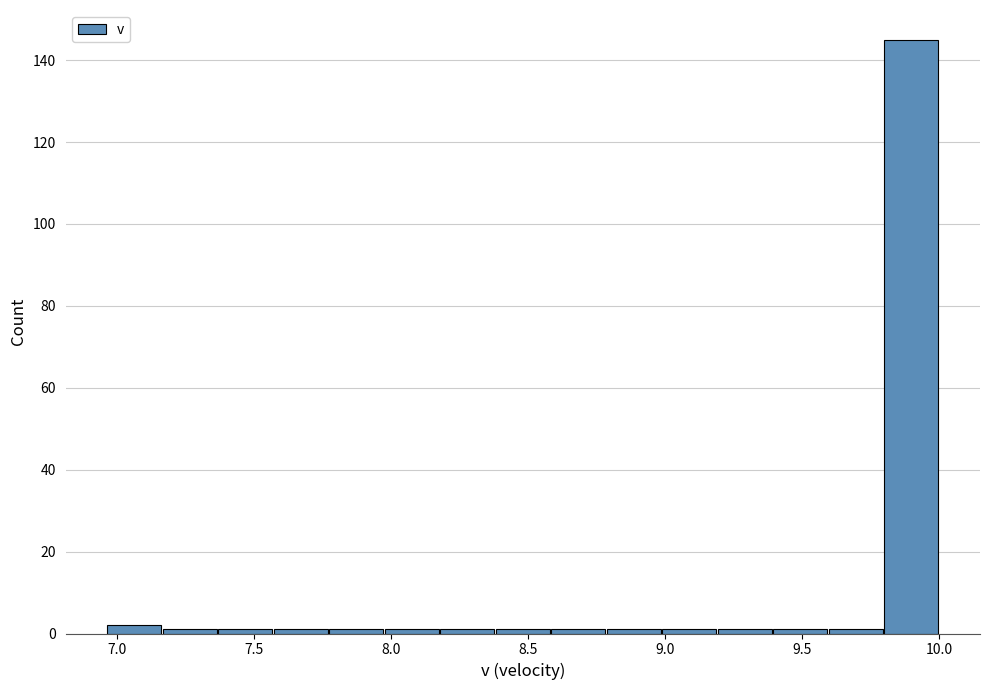

Reading left to right, transcribe this chart: for each bar, give the range it covers on the x-axis and its height. Neither the bar edges nor the heights are printed on the chart, so give them approximately, as read against the axes.

6.95 to 7.15: 2
7.15 to 7.35: under 2
7.35 to 7.55: under 2
7.55 to 7.75: under 2
7.75 to 7.95: under 2
7.95 to 8.20: under 2
8.20 to 8.40: under 2
8.40 to 8.60: under 2
8.60 to 8.80: under 2
8.80 to 9.00: under 2
9.00 to 9.20: under 2
9.20 to 9.40: under 2
9.40 to 9.60: under 2
9.60 to 9.80: under 2
9.80 to 10.00: 146